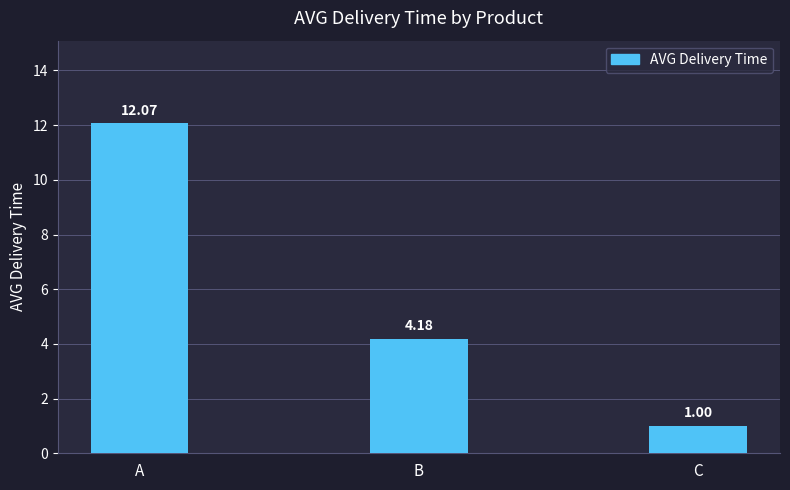

What is the difference between the values at B and A?

7.9